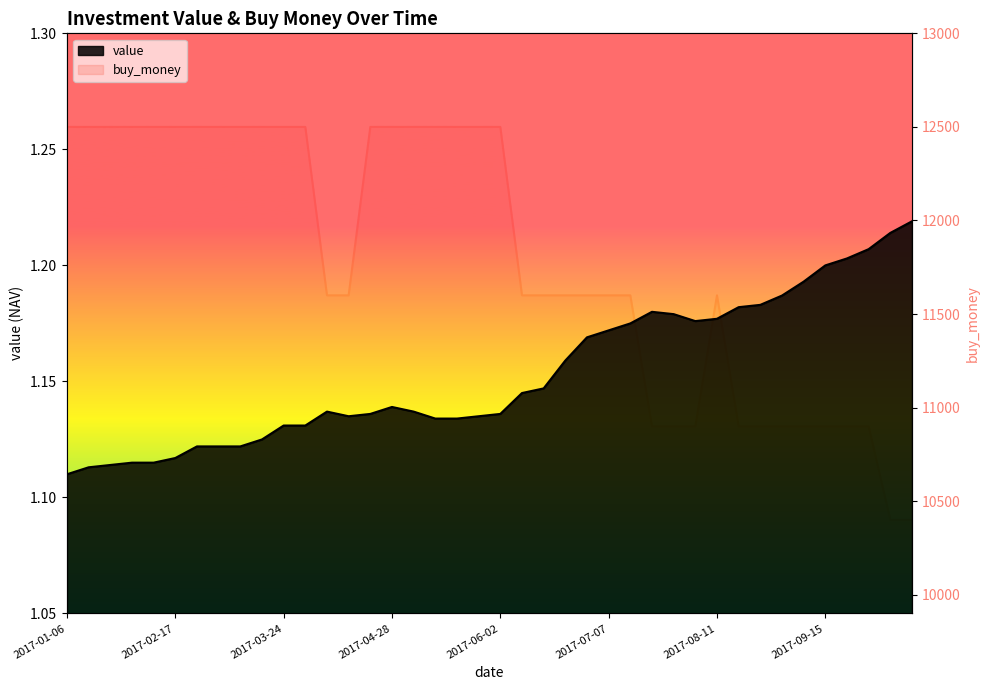

Which has a higher value, 2017-09-15 or 2017-03-24?

2017-09-15